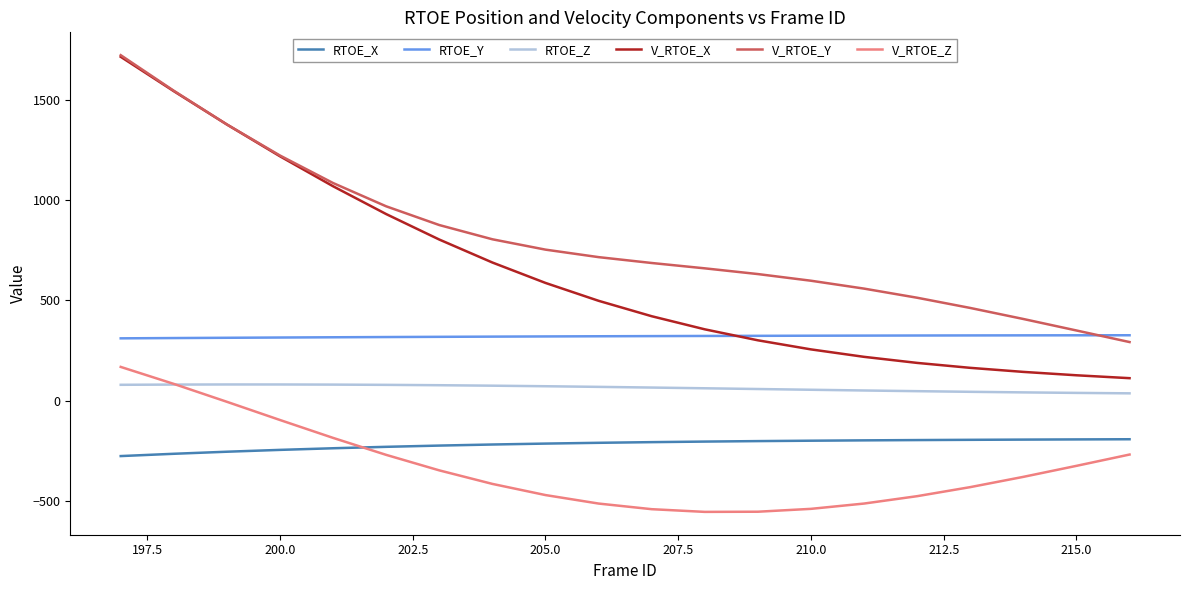

What are all the series names shown in the legend?

RTOE_X, RTOE_Y, RTOE_Z, V_RTOE_X, V_RTOE_Y, V_RTOE_Z